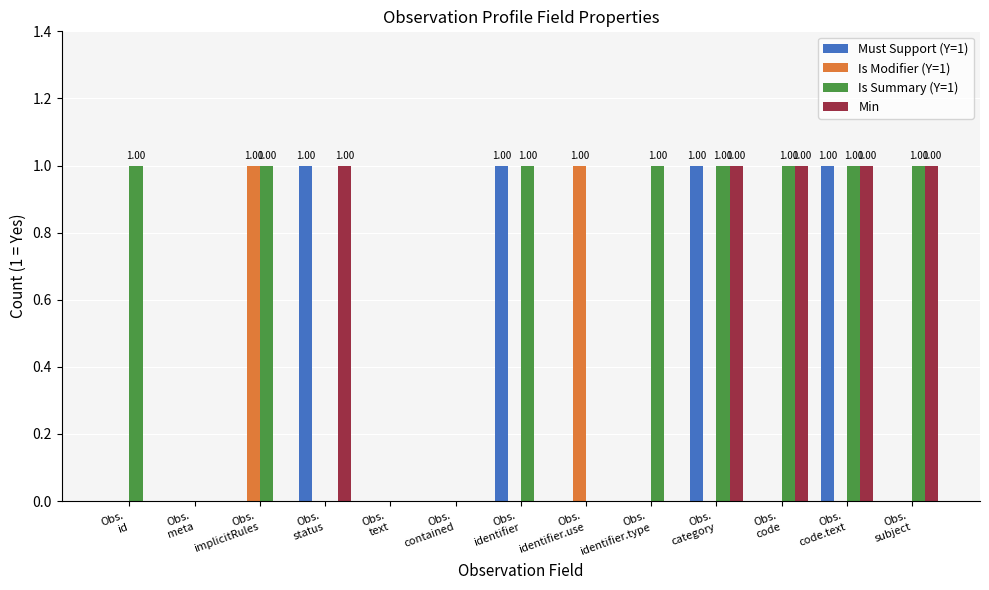

Which series has the largest total across all categories?

Is Summary (Y=1)